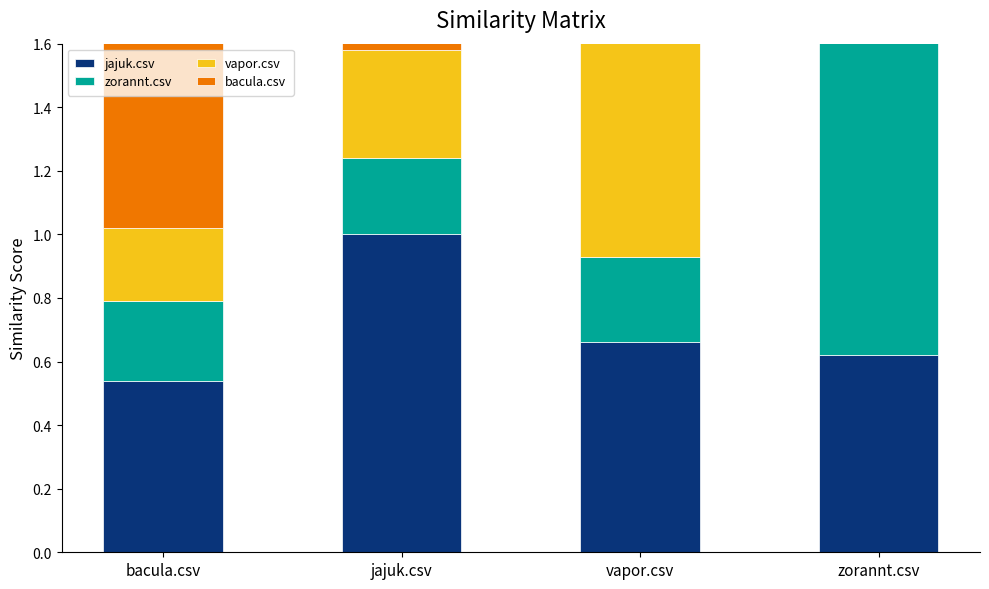

True or false: zorannt.csv has a value of 1.0 at zorannt.csv.

True